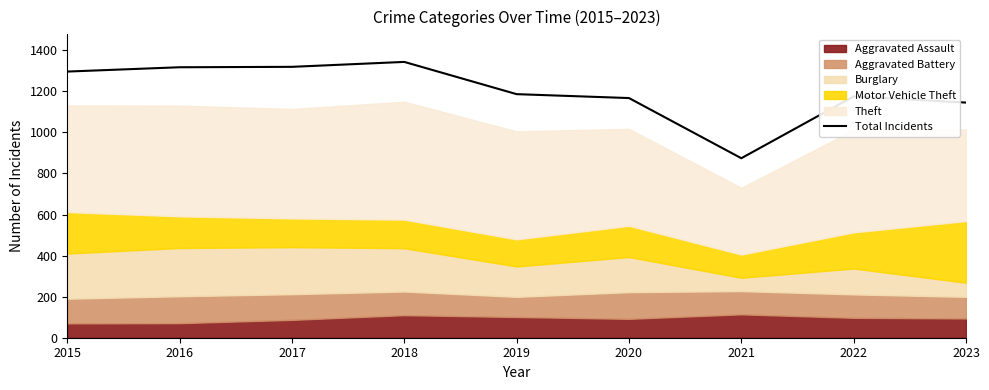

Rank the categories by value from highest to lowest.

2018, 2017, 2016, 2015, 2019, 2022, 2020, 2023, 2021